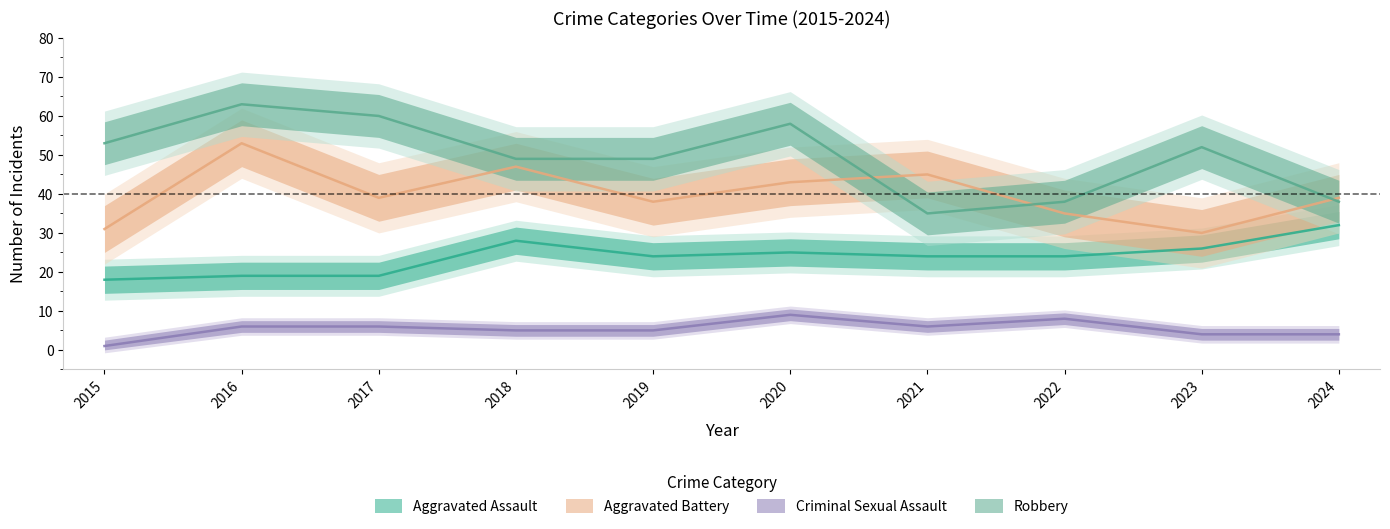

What is the smallest value displayed?

1